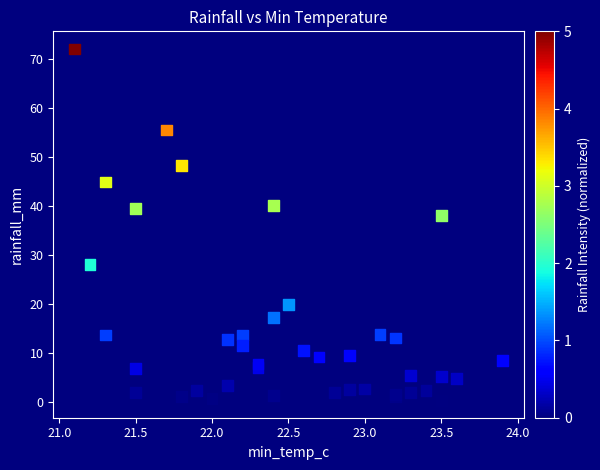

What Y value in the scatter plot is closest to 36?

38.0